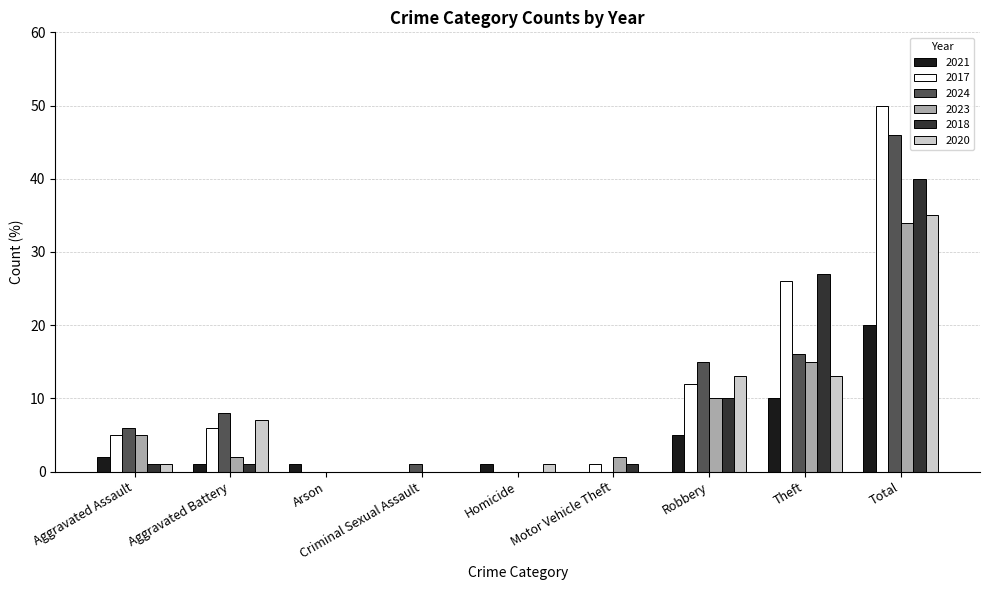

The 2023 series shows 0 at Arson. True or false?

True